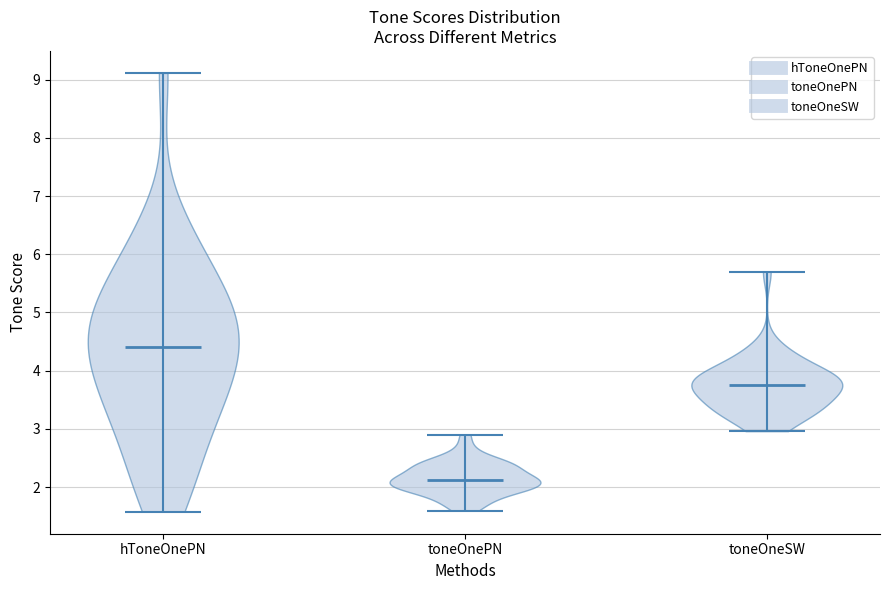

Which violin has the highest median line?

hToneOnePN